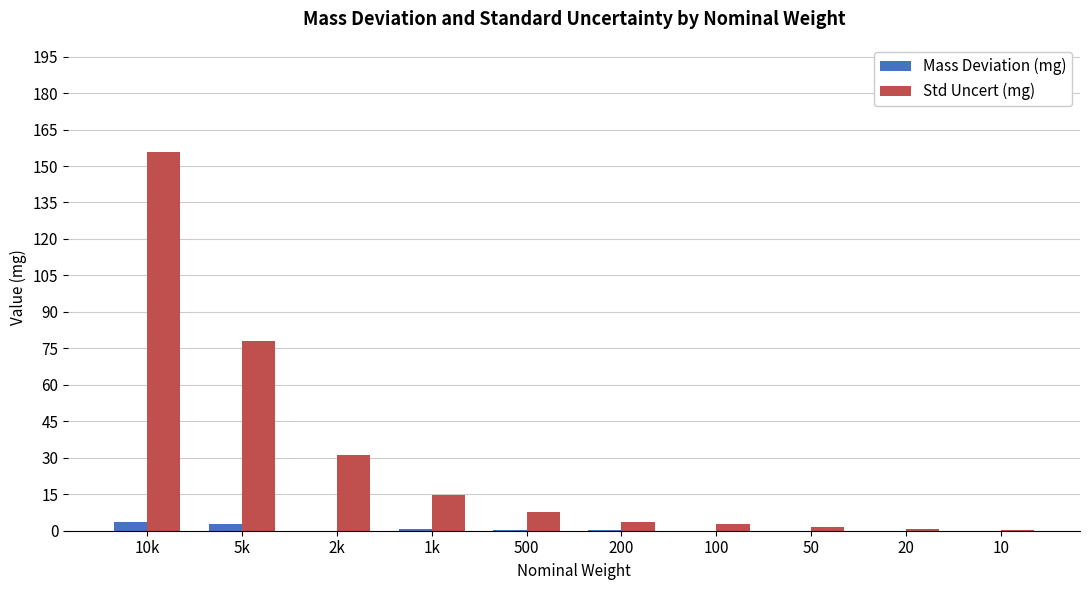

What is the sum of all Mass Deviation (mg) values?

7.1